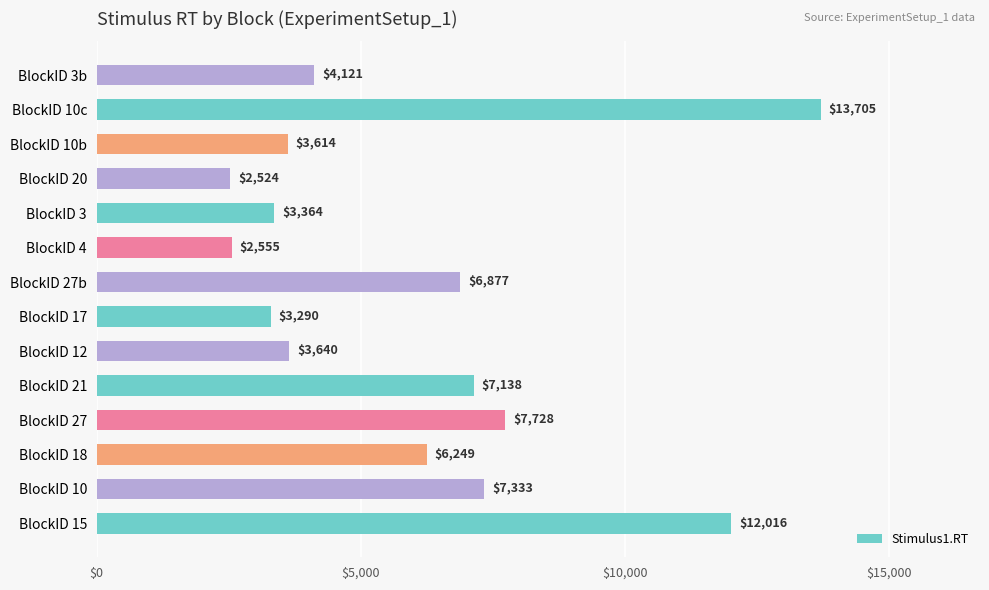

List the labels in order of value, largest first.

BlockID 10c, BlockID 15, BlockID 27, BlockID 10, BlockID 21, BlockID 27b, BlockID 18, BlockID 3b, BlockID 12, BlockID 10b, BlockID 3, BlockID 17, BlockID 4, BlockID 20